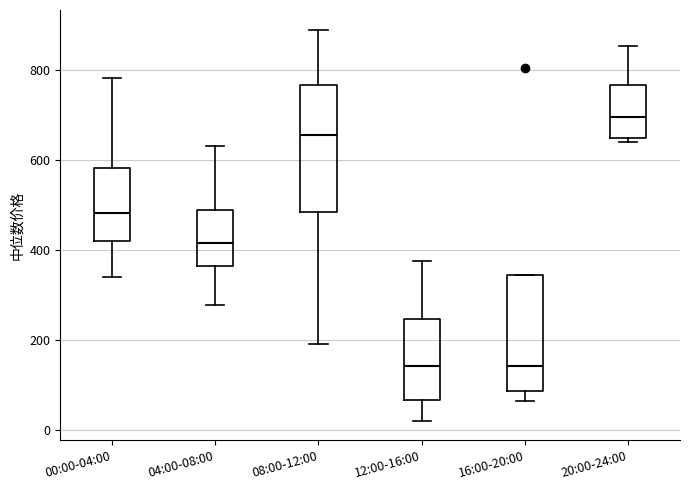

Reading left to right, read every box against the y-axis: the position of its median line, the range the box covers, and the ends of its whiskers. The values are not printed on the chart, so give them approximately, as read against the axis.

00:00-04:00: median 480, box 420 to 580, whiskers 340 to 780
04:00-08:00: median 420, box 360 to 480, whiskers 280 to 640
08:00-12:00: median 660, box 480 to 760, whiskers 200 to 900
12:00-16:00: median 140, box 60 to 240, whiskers 20 to 380
16:00-20:00: median 140, box 80 to 340, whiskers 60 to 340
20:00-24:00: median 700, box 660 to 760, whiskers 640 to 860